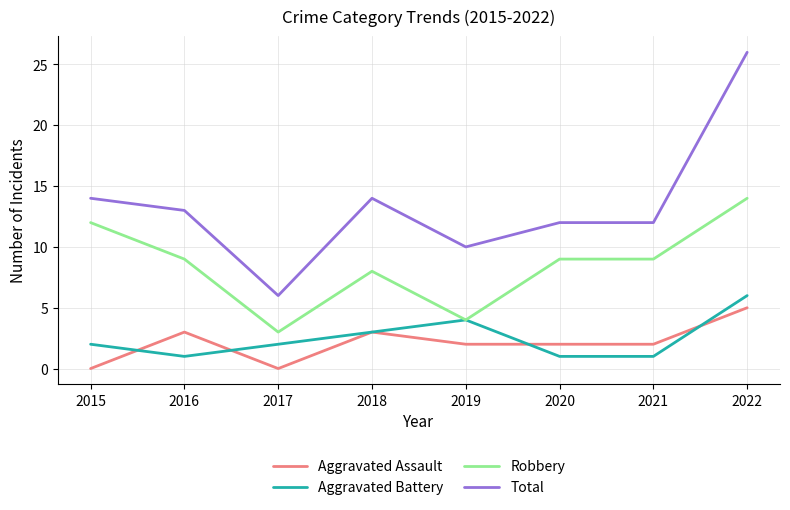

Is the value of Total at 2017 greater than the value of Robbery at 2020?

No